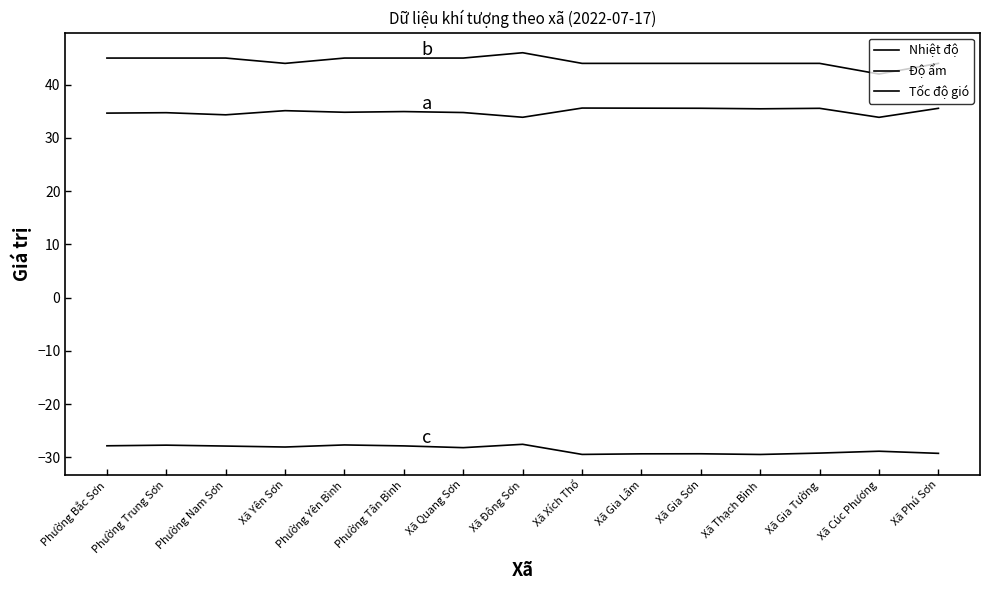

Is this an area chart (filled region under the line)?

No